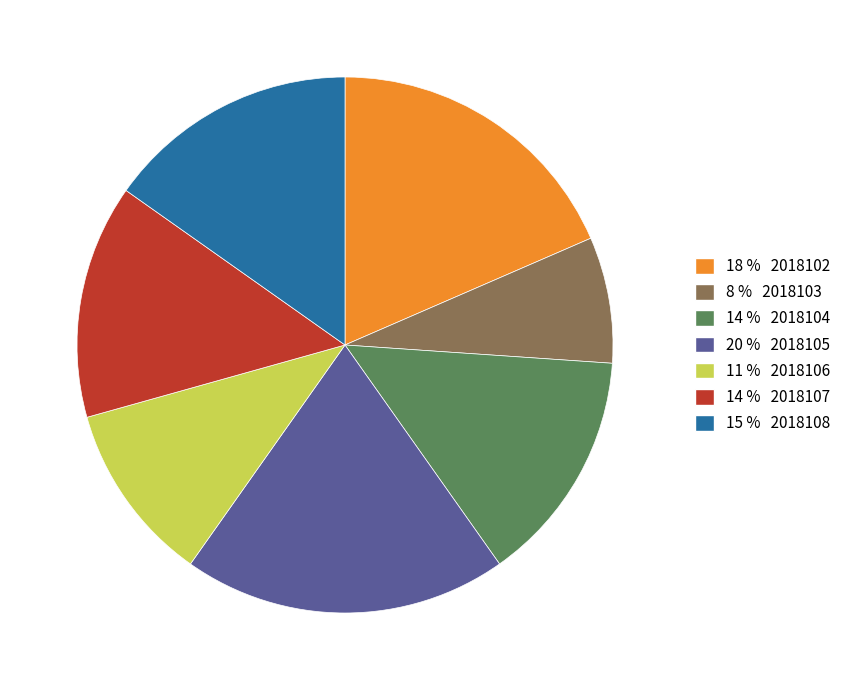

Is there a majority slice in this chart?

No